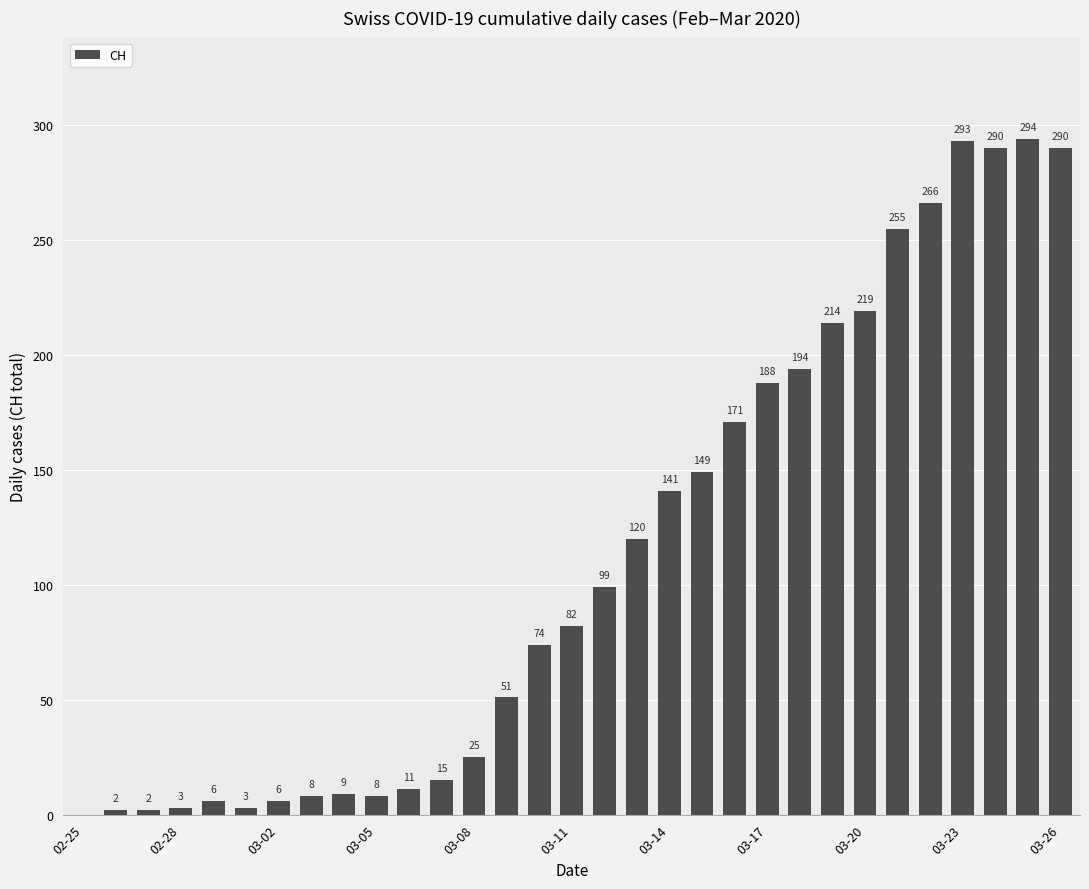

What is the sum of all values?

3488